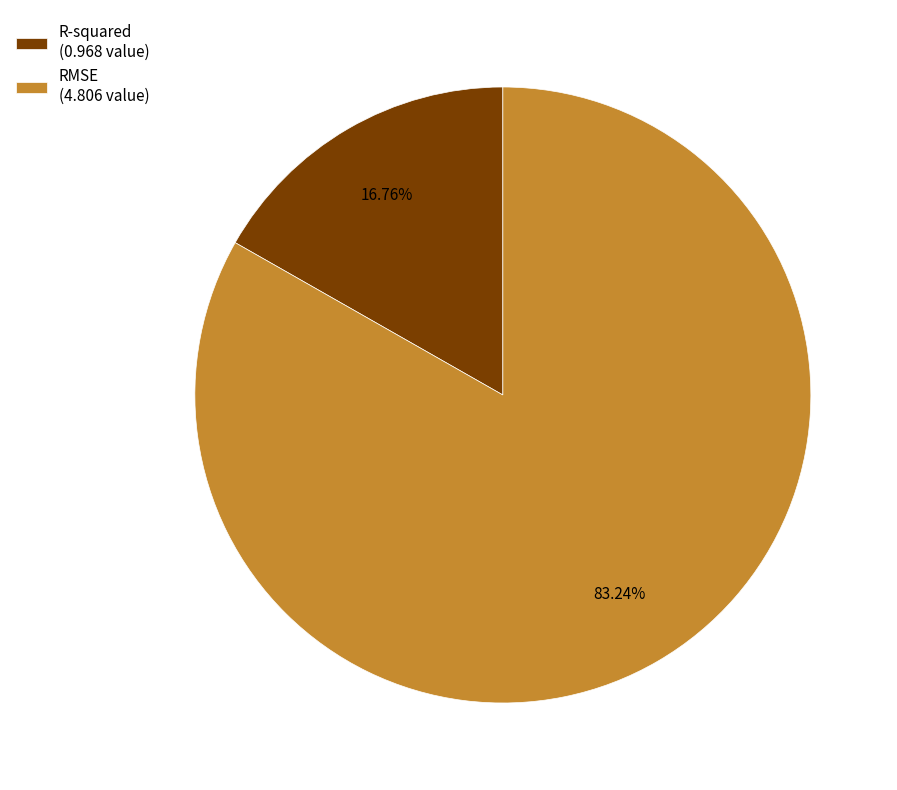

Count the number of slices in the pie.

2